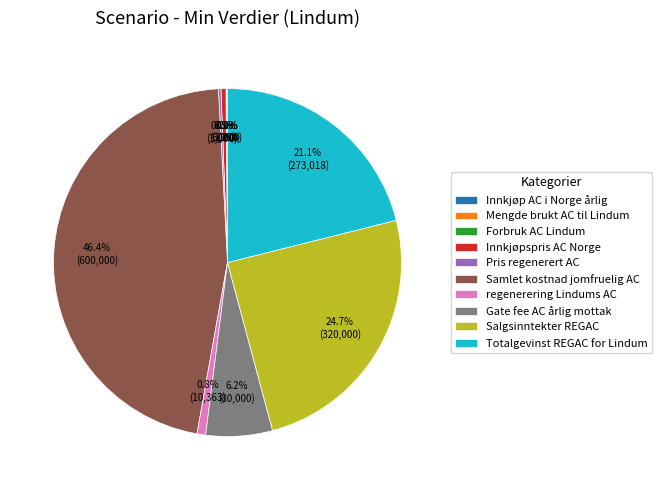

To the nearest percent, what percentage of the pie is regenerering Lindums AC?

1%